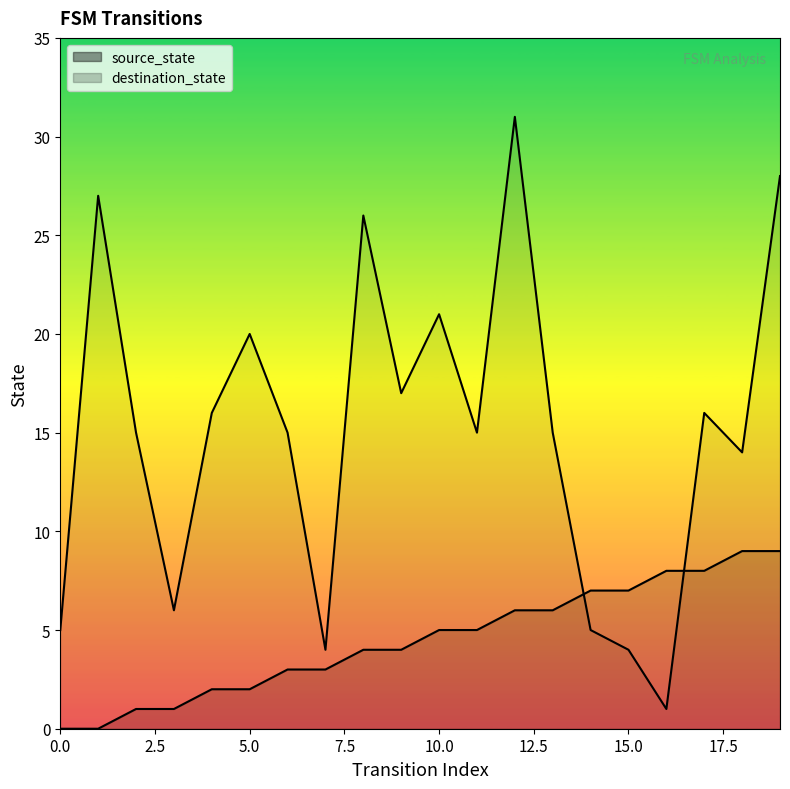

True or false: source_state has a value of 3 at 12.

False